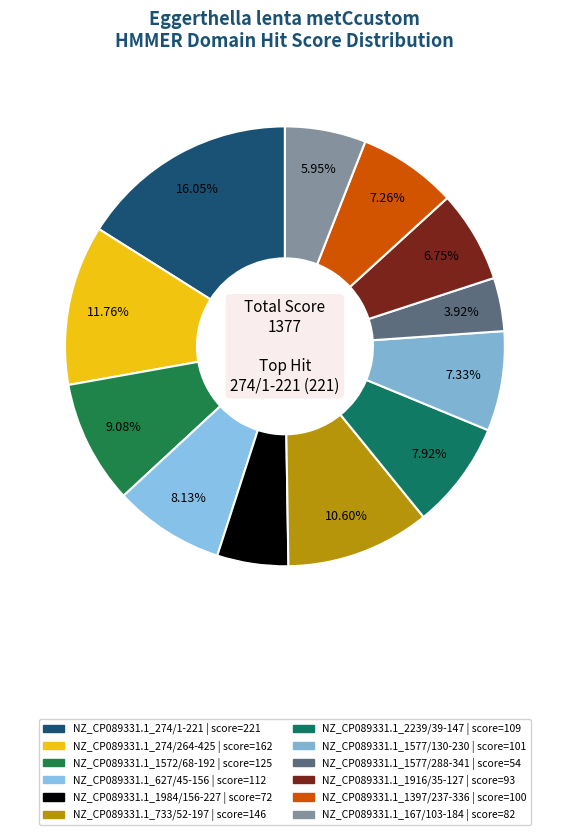

True or false: NZ_CP089331.1_274/1-221 accounts for 10% of the total.

False